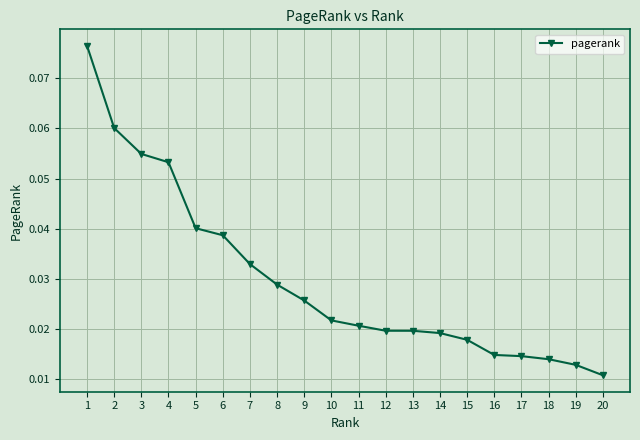

Which has a higher value, 7 or 17?

7